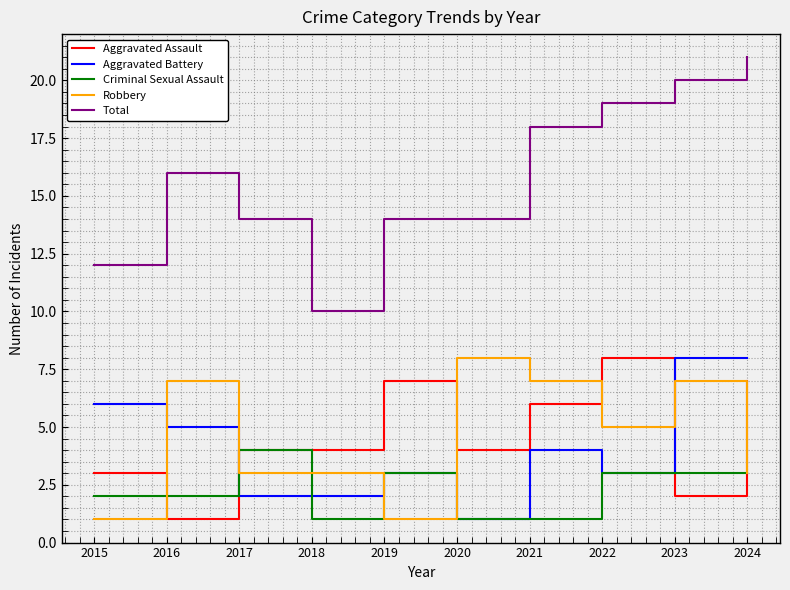

Reading right to left, extract all data points from this chart.

Aggravated Assault: 2024=7	2023=2	2022=8	2021=6	2020=4	2019=7	2018=4	2017=4	2016=1	2015=3
Aggravated Battery: 2024=8	2023=8	2022=3	2021=4	2020=1	2019=3	2018=2	2017=2	2016=5	2015=6
Criminal Sexual Assault: 2024=3	2023=3	2022=3	2021=1	2020=1	2019=3	2018=1	2017=4	2016=2	2015=2
Robbery: 2024=3	2023=7	2022=5	2021=7	2020=8	2019=1	2018=3	2017=3	2016=7	2015=1
Total: 2024=21	2023=20	2022=19	2021=18	2020=14	2019=14	2018=10	2017=14	2016=16	2015=12